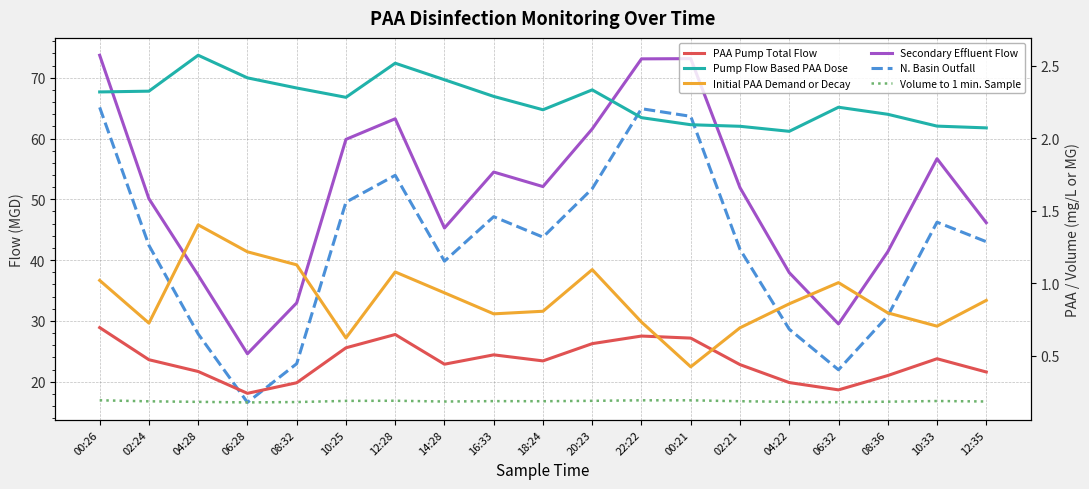

True or false: Volume to 1 min. Sample and Secondary Effluent Flow intersect in this chart.

False